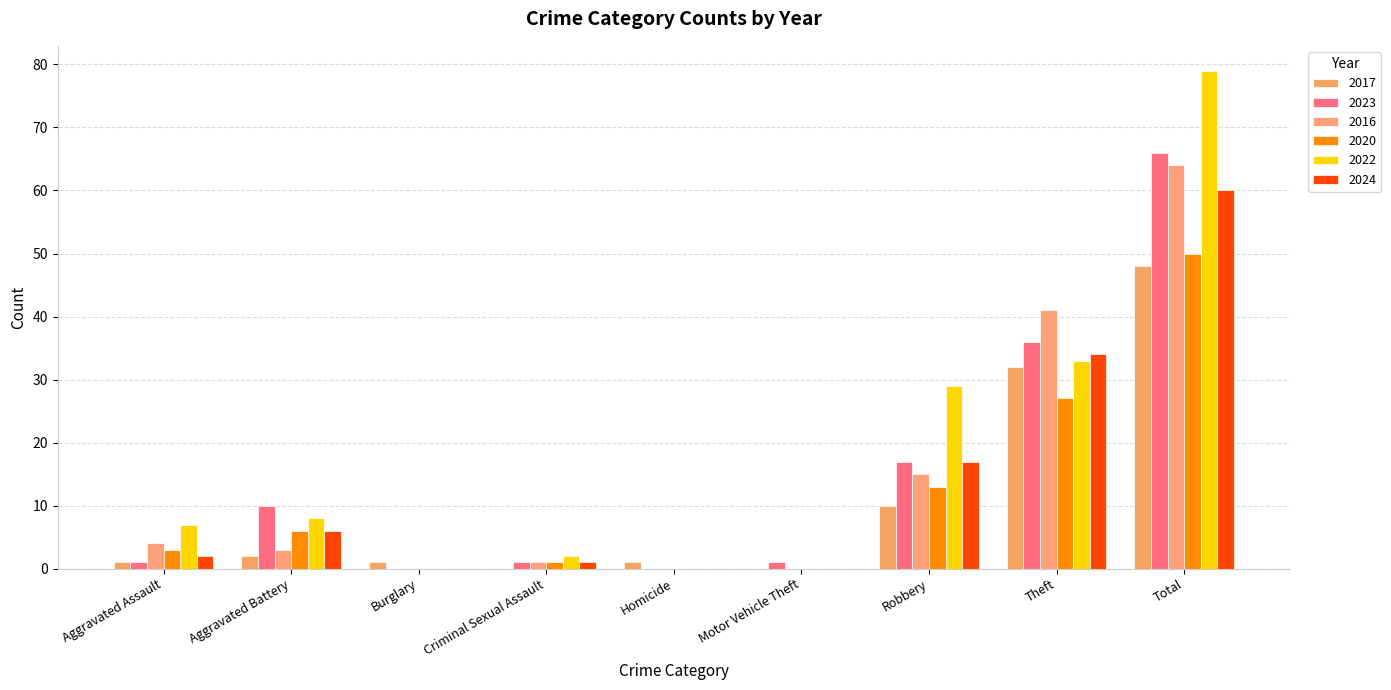

At Motor Vehicle Theft, list the series in order from largest to smallest.

2023, 2017, 2016, 2020, 2022, 2024